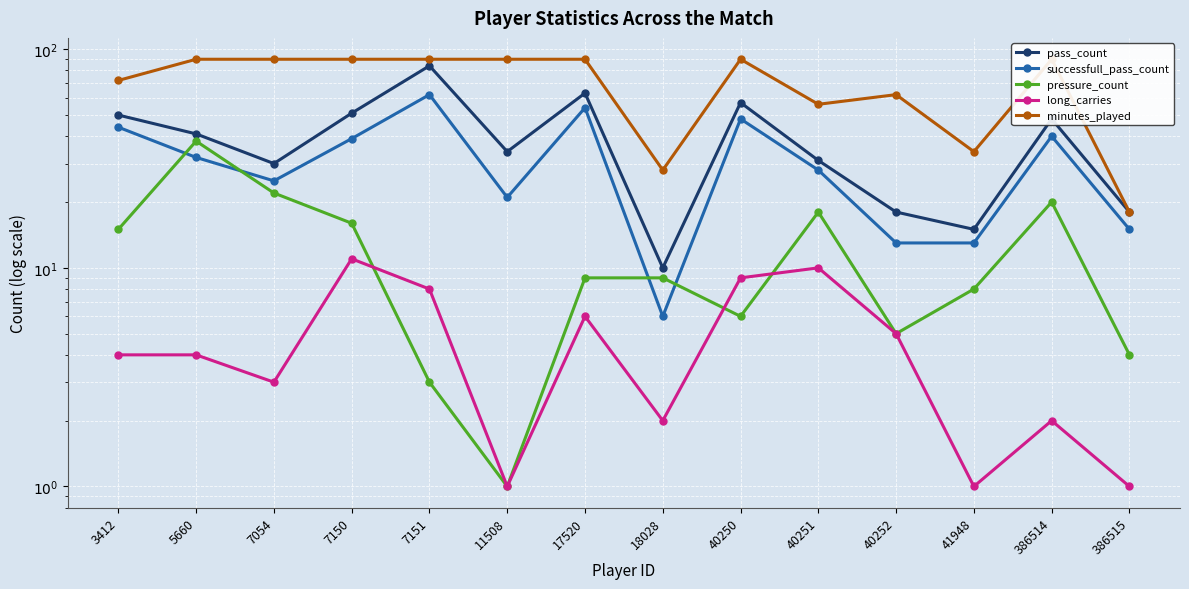

At which category is the sum across all series the highest?

7151